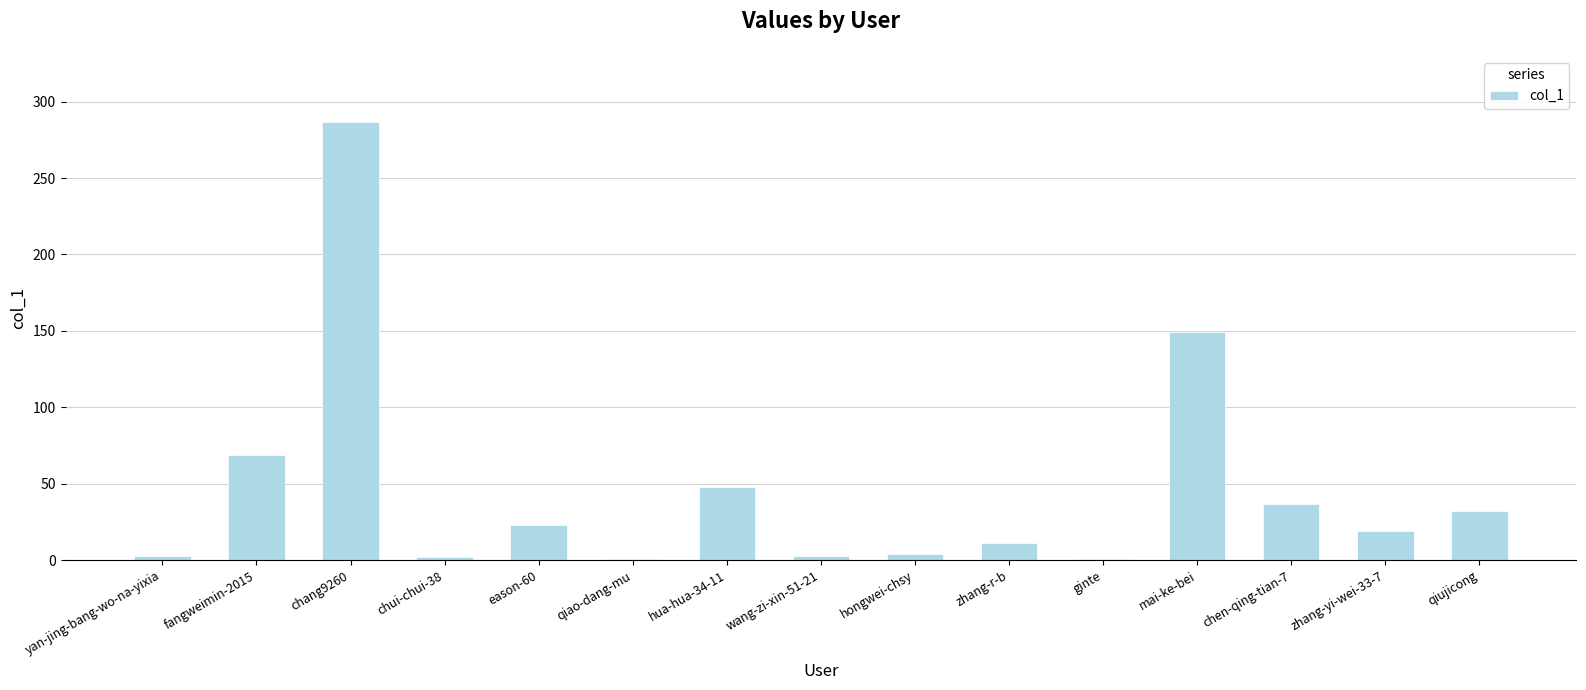

What is the difference between the maximum and minimum values?

286